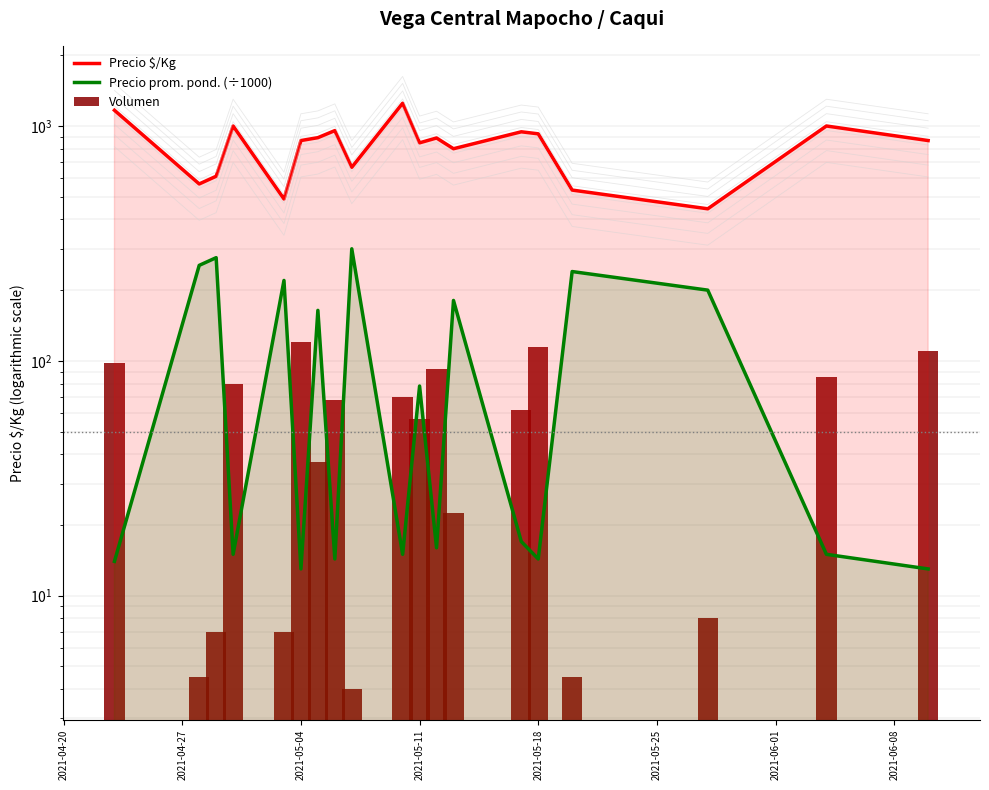

How many values in the Precio prom. pond. (÷1000) series are below 17?

9